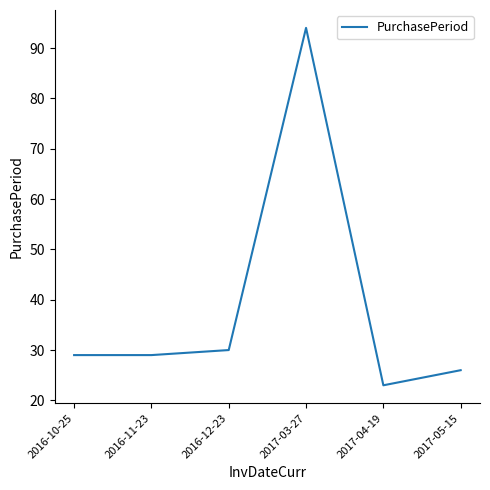

What position from the left is 2017-03-27?

4